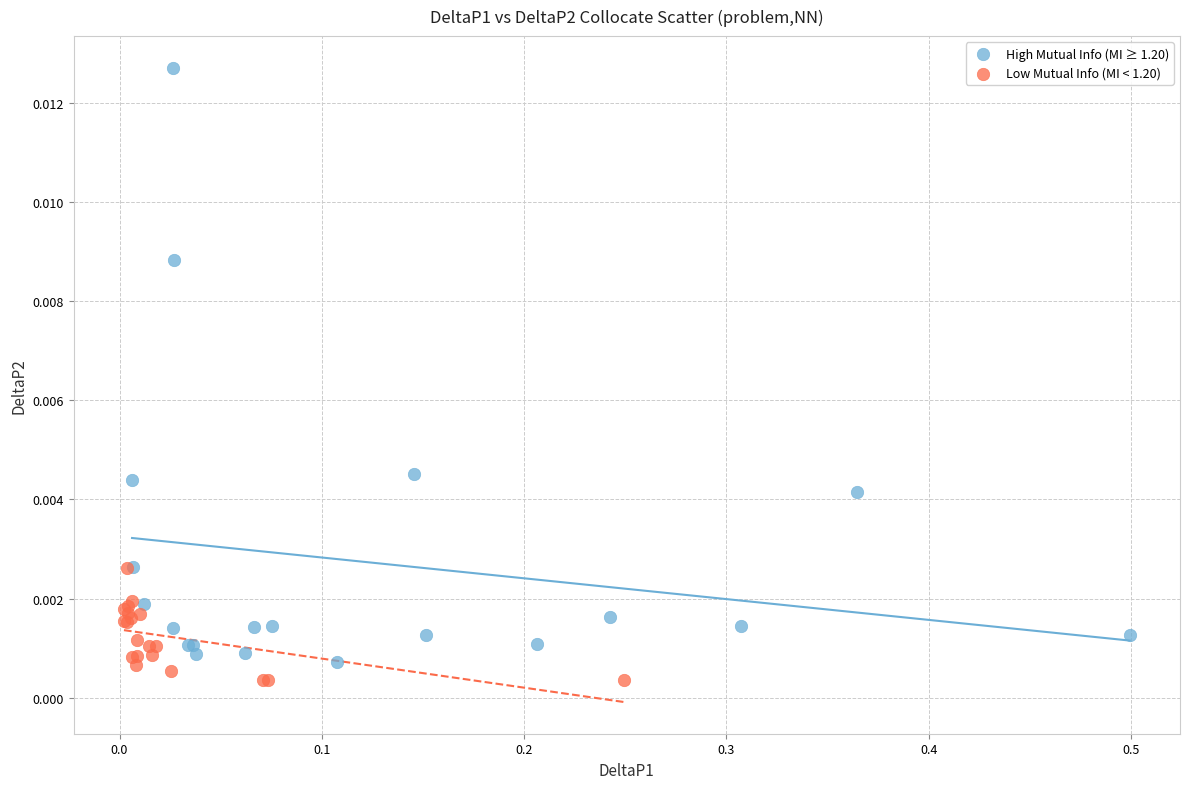

What are all the series names shown in the legend?

High Mutual Info (MI ≥ 1.20), Low Mutual Info (MI < 1.20)